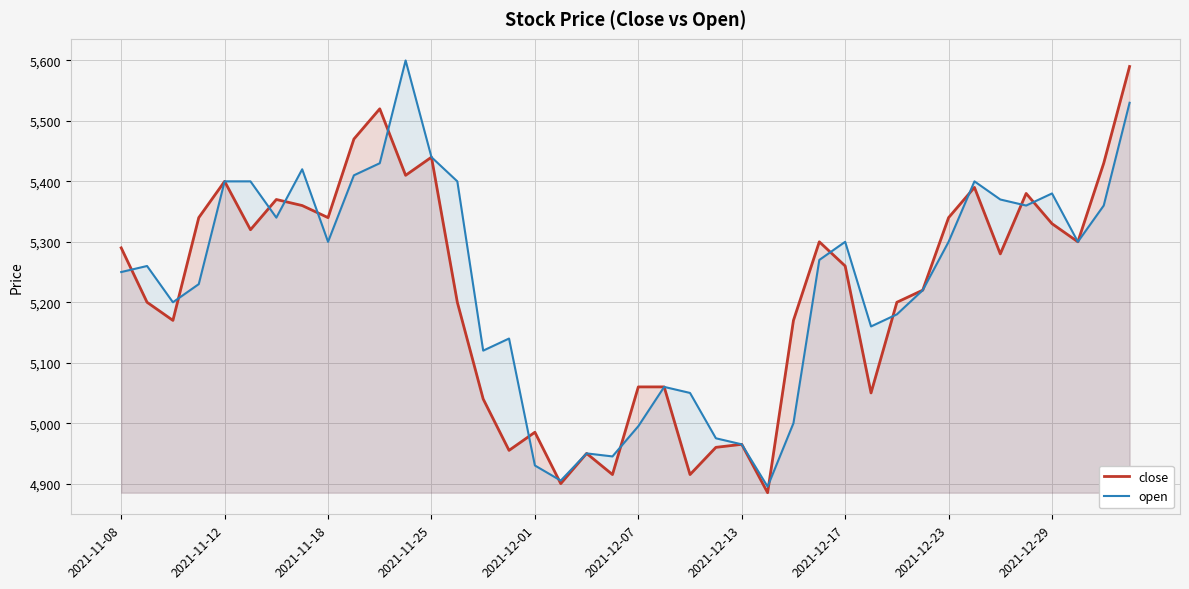

What is the minimum value for open?

4895